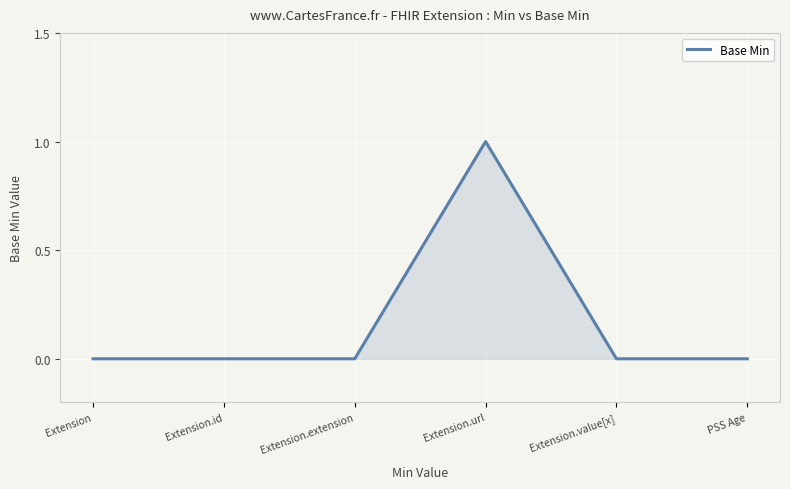

How many lines are shown in the chart?

1